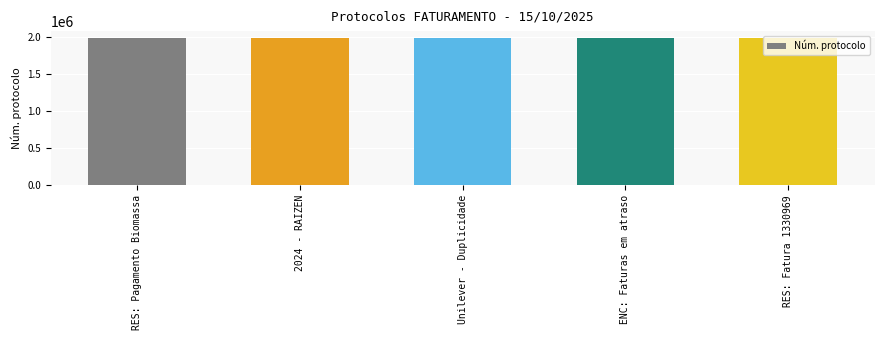

What is the ratio of the value at ENC: Faturas em atraso to the value at RES: Pagamento Biomassa?

1.0